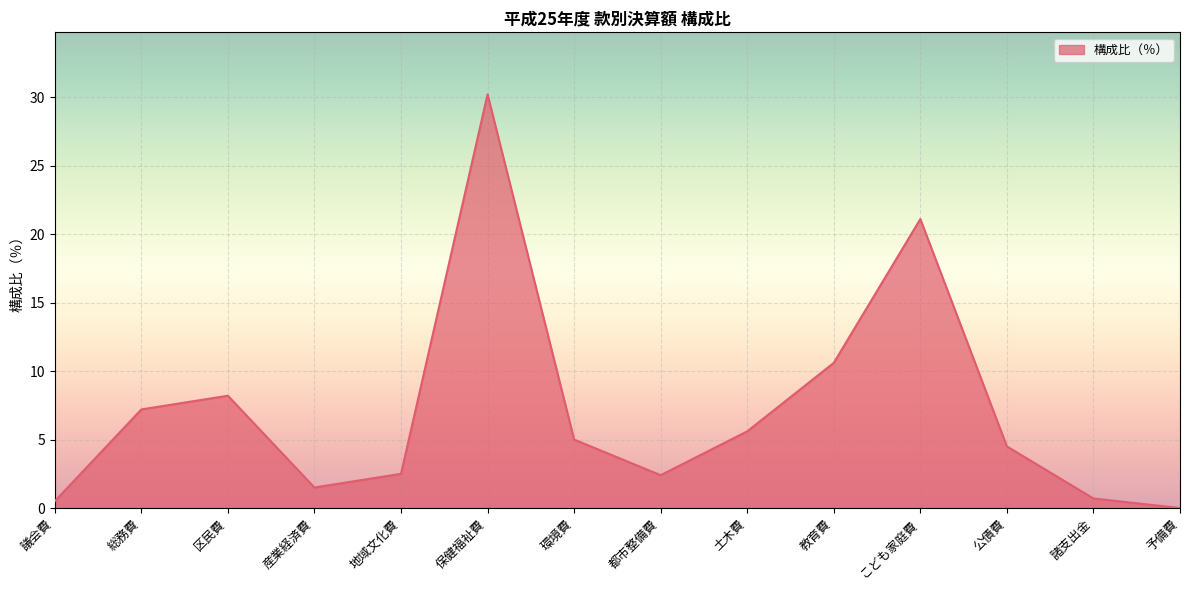

True or false: the data shows 0.7 at 諸支出金.

True